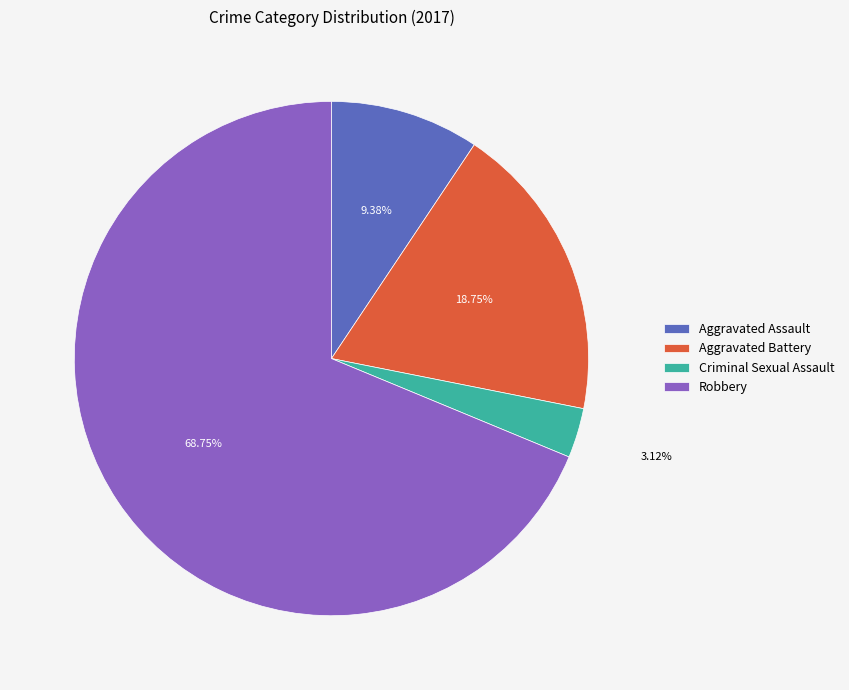

How many segments does this pie chart have?

4